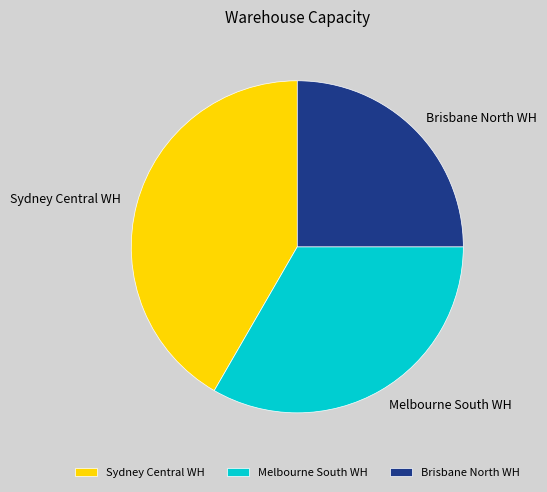

Combined, do Melbourne South WH and Sydney Central WH account for over 50%?

Yes